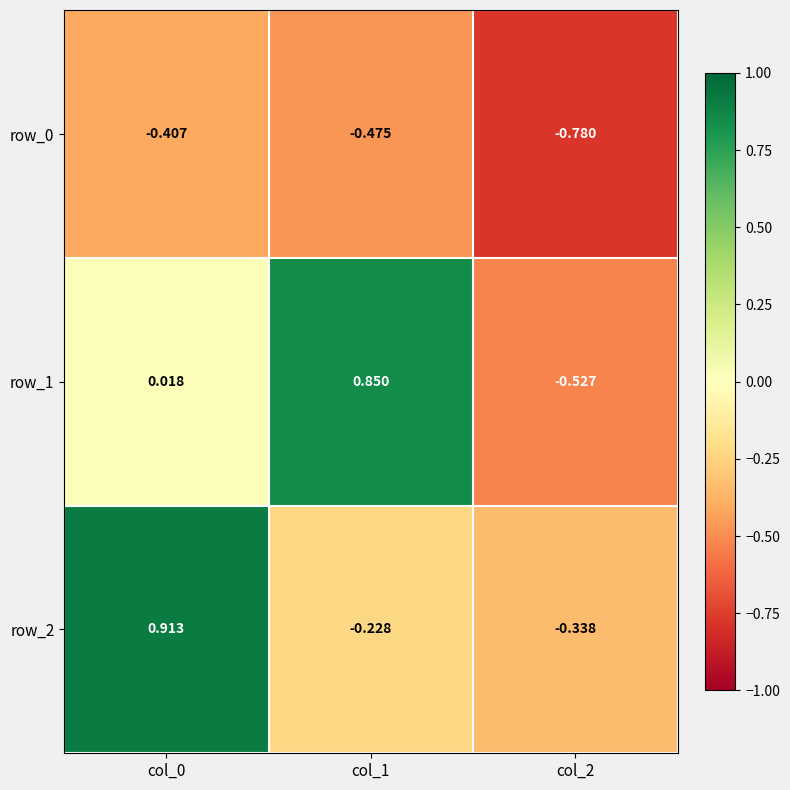

Is the value of row_0 at col_1 greater than the value of row_1 at col_1?

No